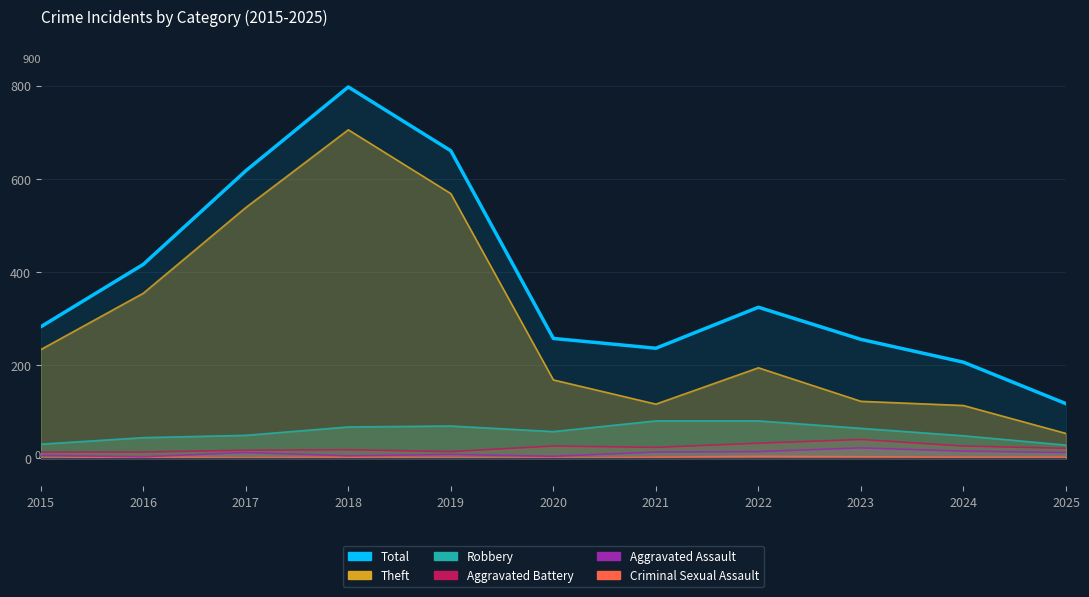

Where does the data first go above 282?

2016